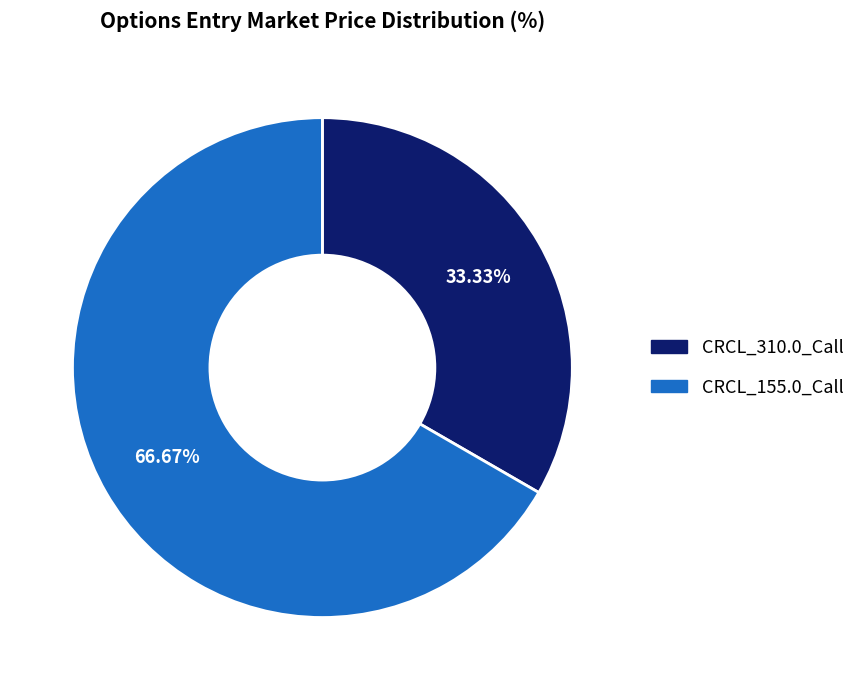

How many segments does this pie chart have?

2